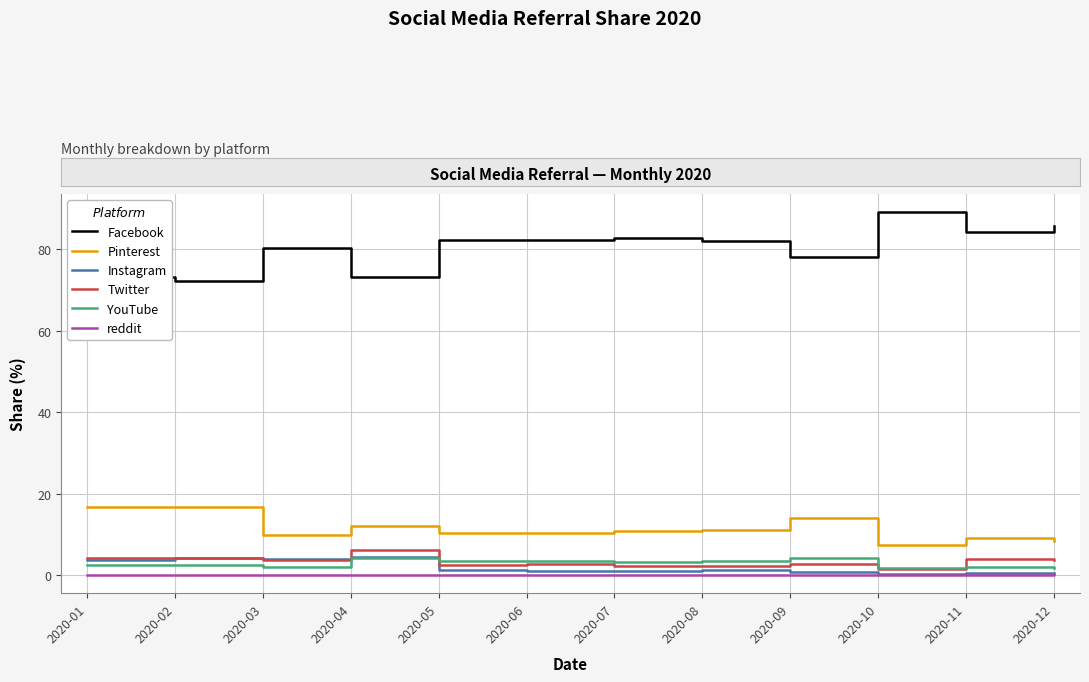

What is the approximate value of YouTube at 2020-12?

1.7